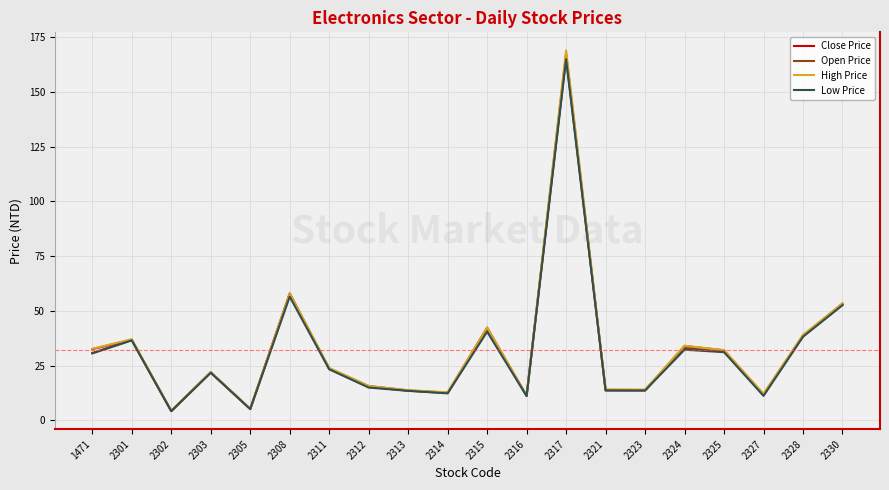

What is the smallest value displayed?

4.2